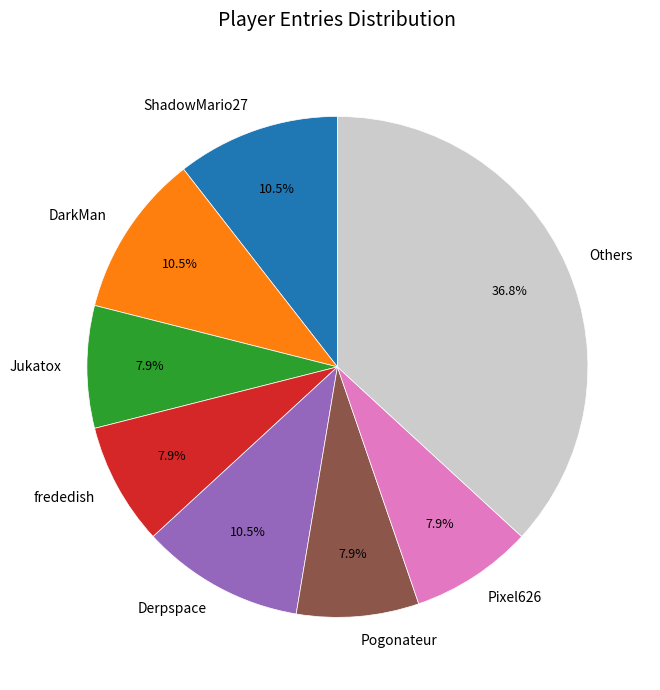

What is the ratio of the value at ShadowMario27 to the value at DarkMan?

1.0